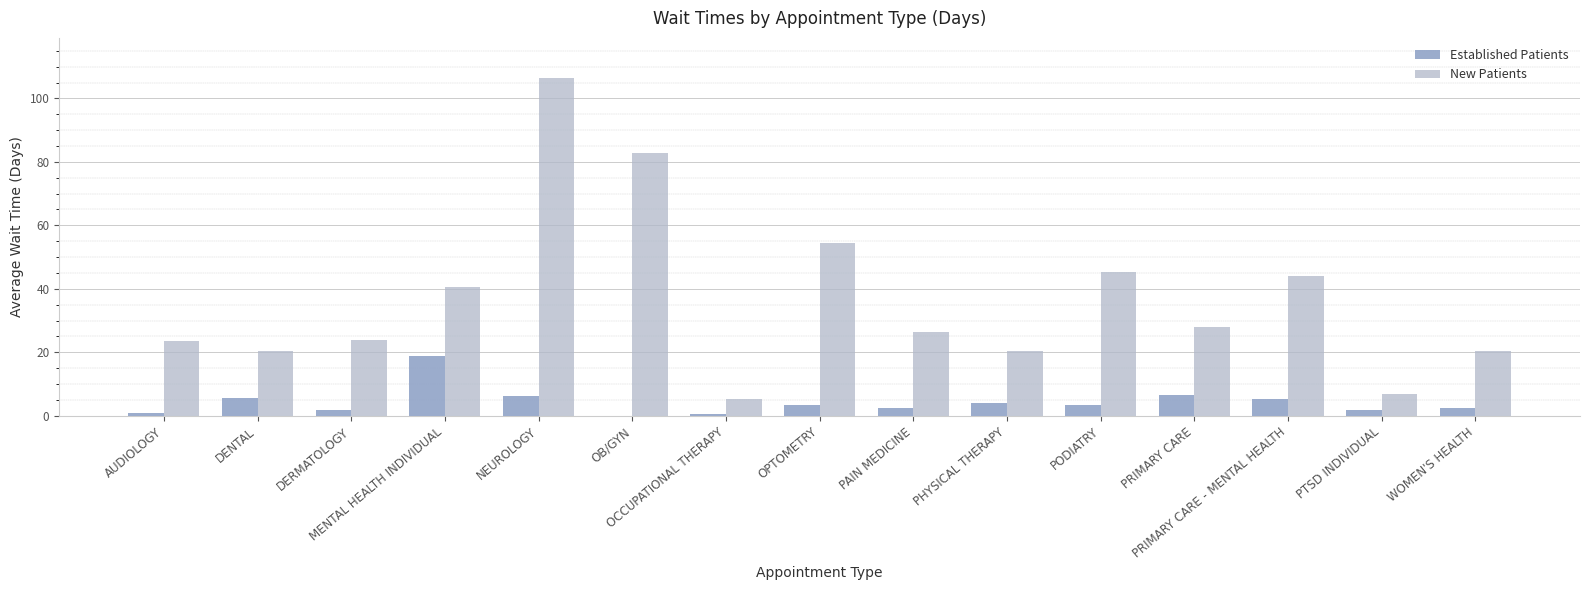

Which series has the largest total across all categories?

New Patients